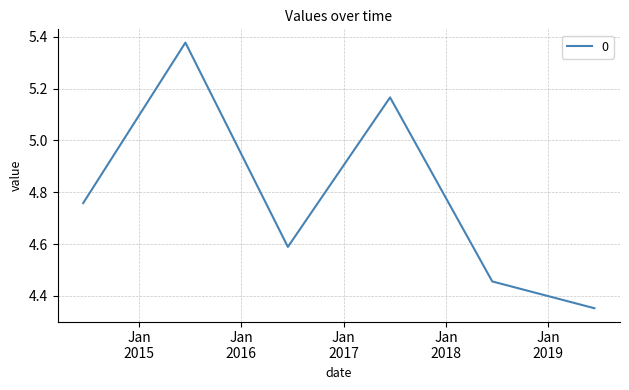

What is the difference between the maximum and second lowest values?

0.9